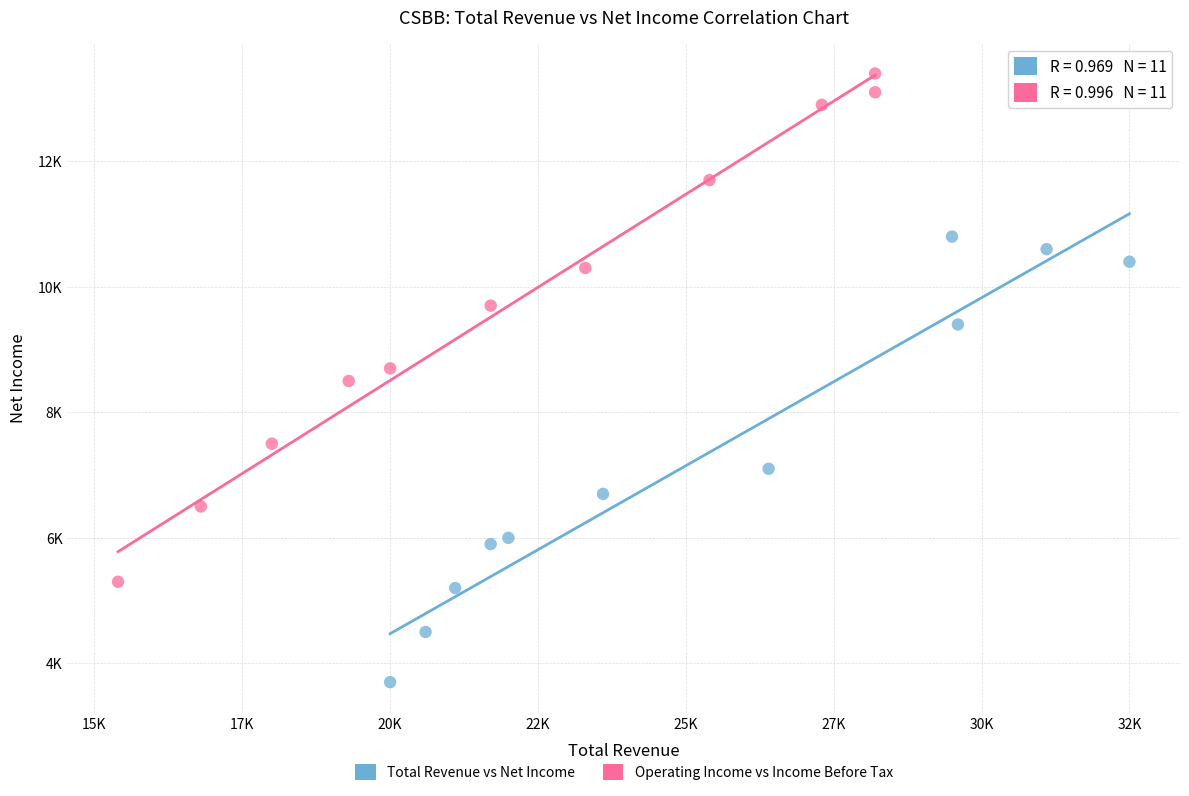

Which series has the largest Y range (max minus min)?

Operating Income vs Income Before Tax